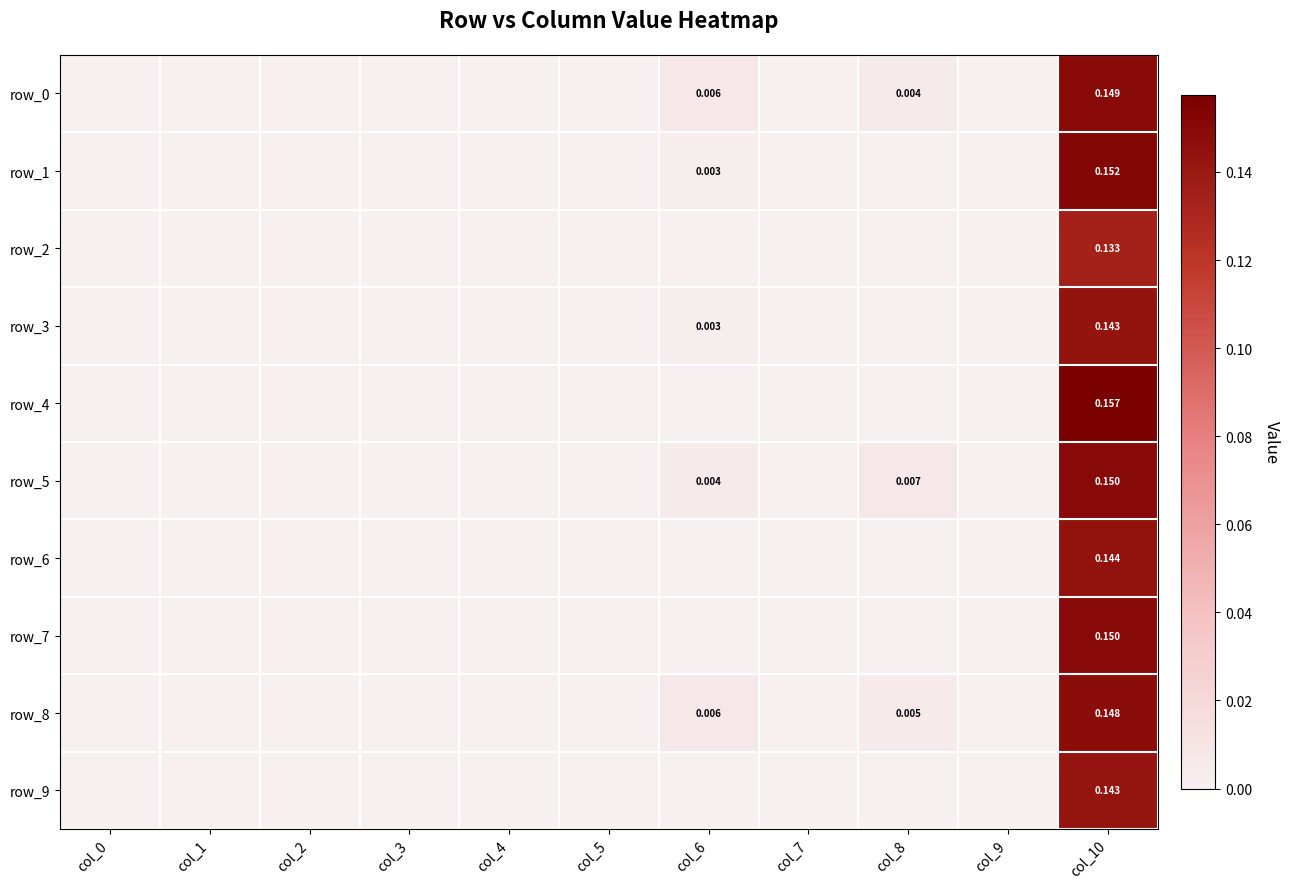

Between col_2 and col_5, which is larger?

col_2